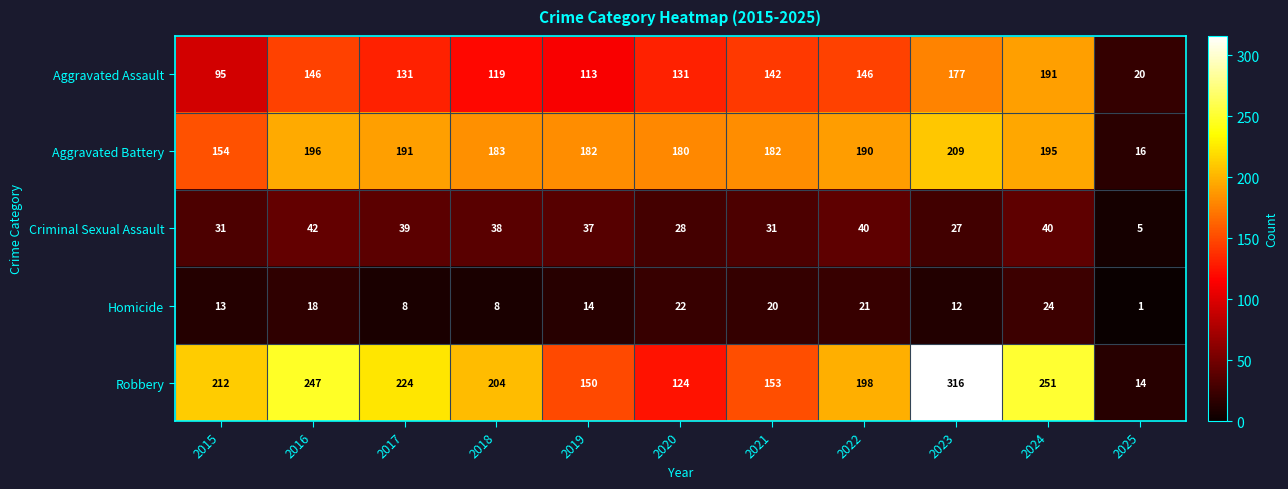

What is the sum of the Aggravated Battery values at 2018 and 2025?

199